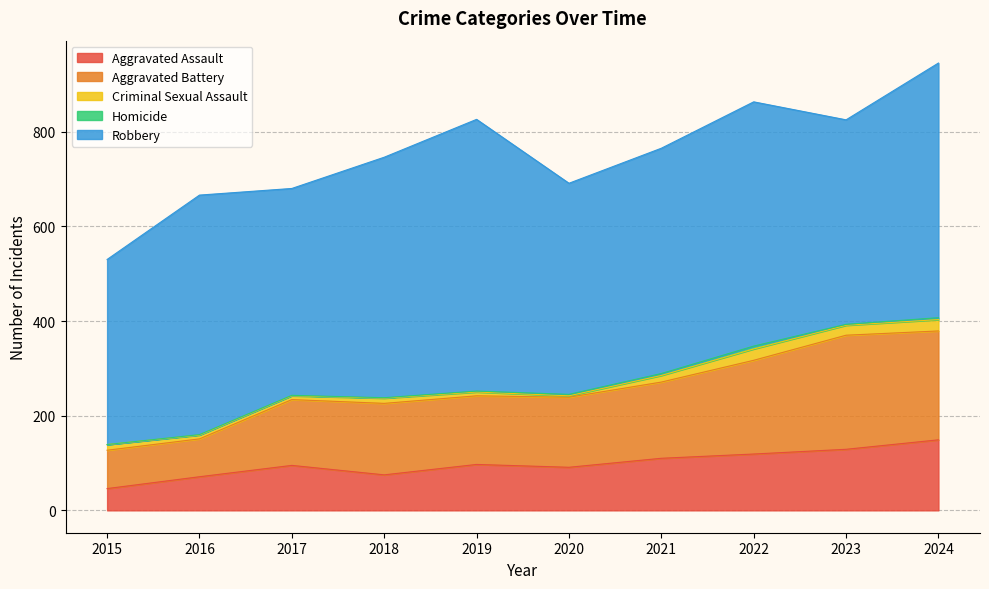

How many interior local valleys does the Criminal Sexual Assault series have?

2